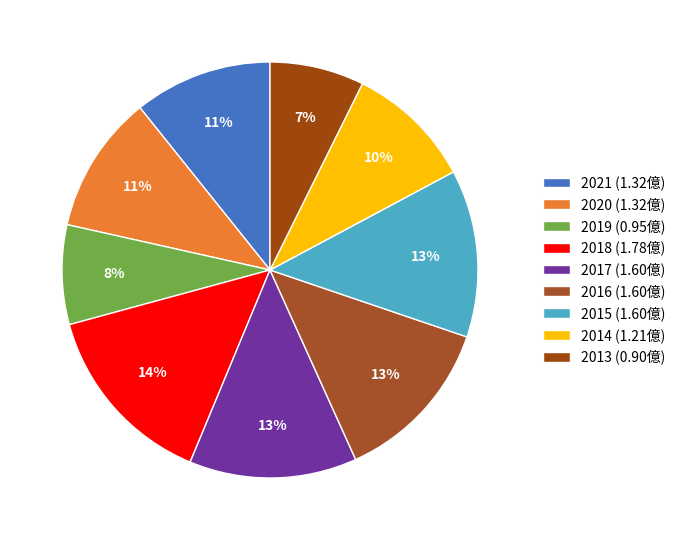

What percentage do 2017 and 2015 together represent?

26.1%